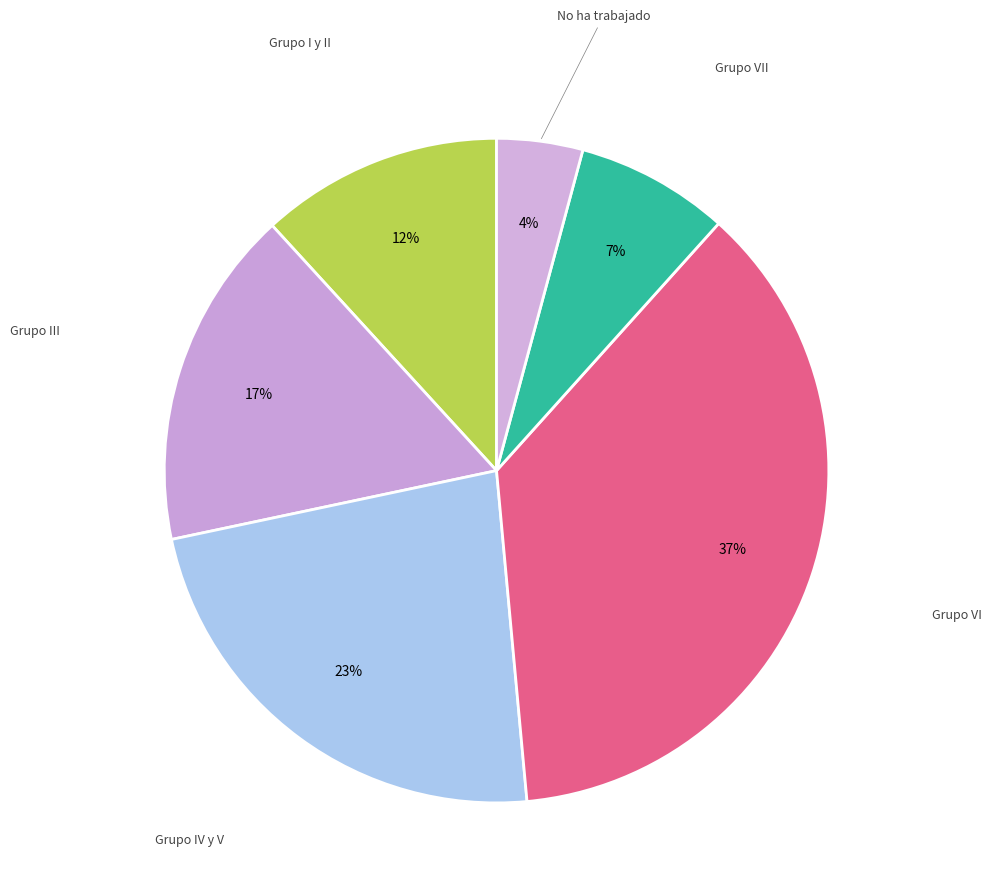

How many slices are in this pie chart?

6